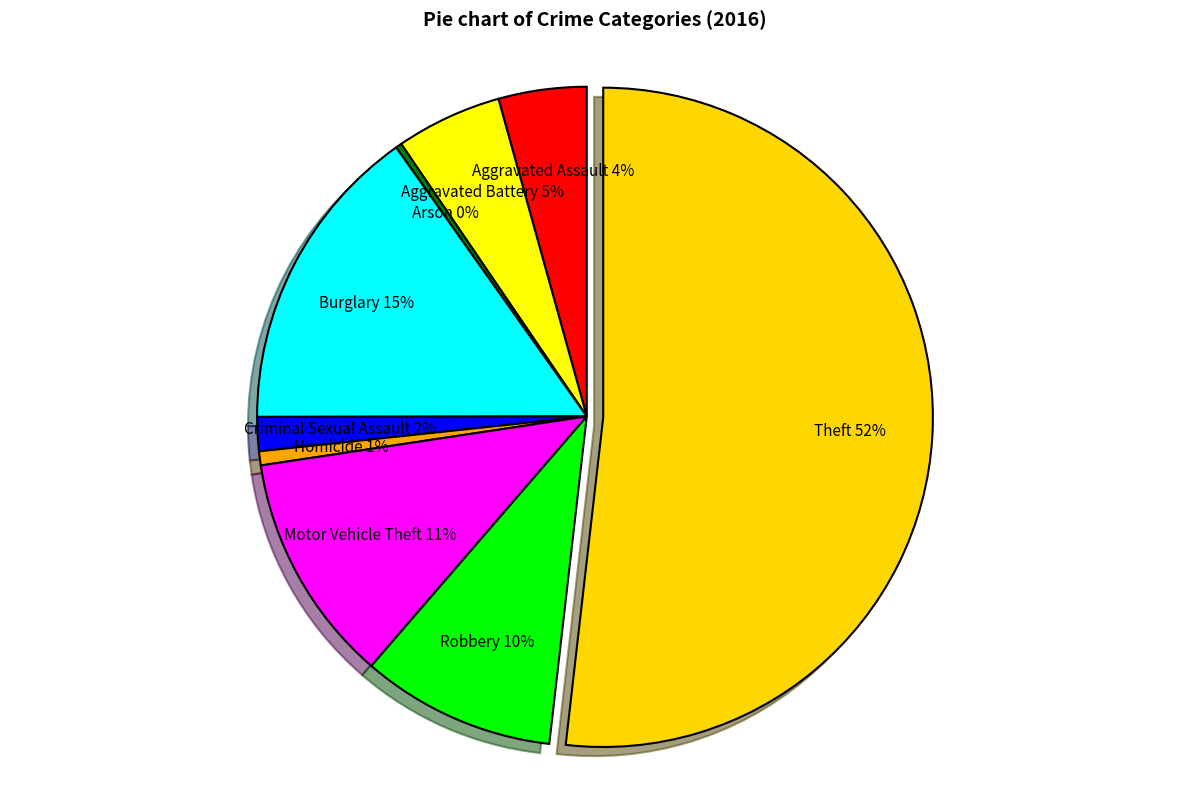

Is there a majority slice in this chart?

Yes